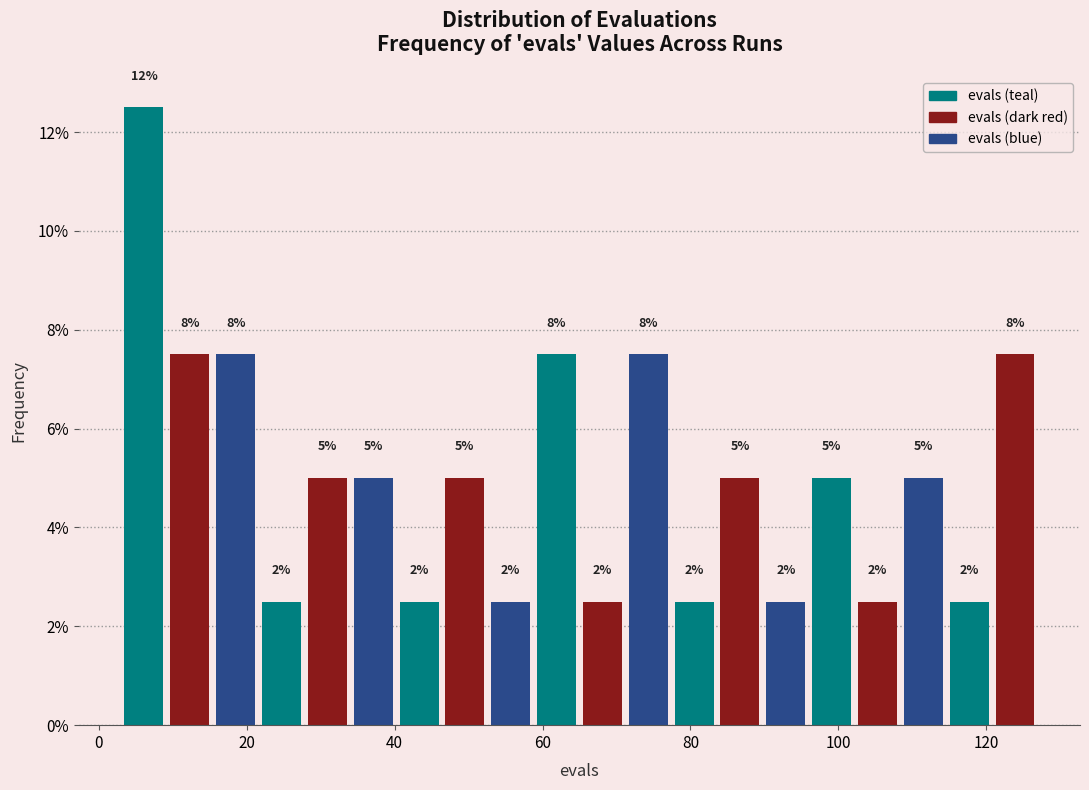

Around what value on the x-axis is the tallest bar? Give the approximate position of its centre, as read against the axis.

6